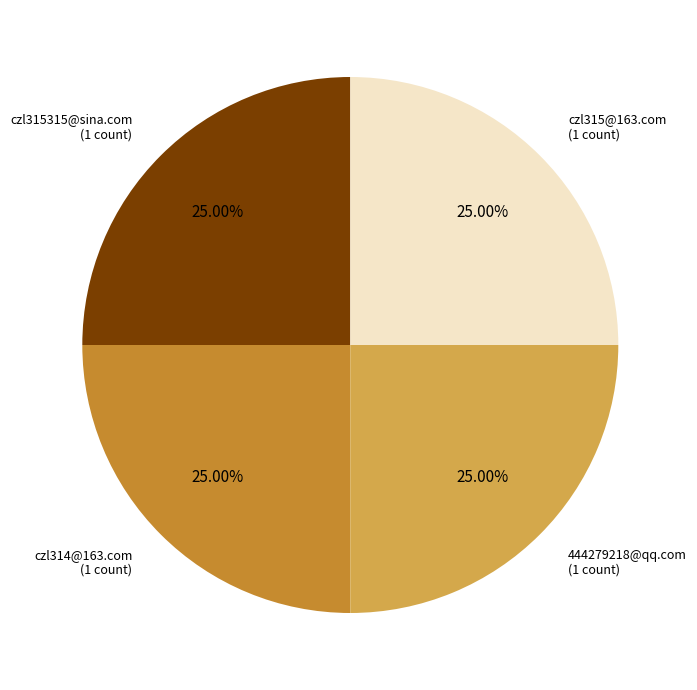

Count the number of slices in the pie.

4